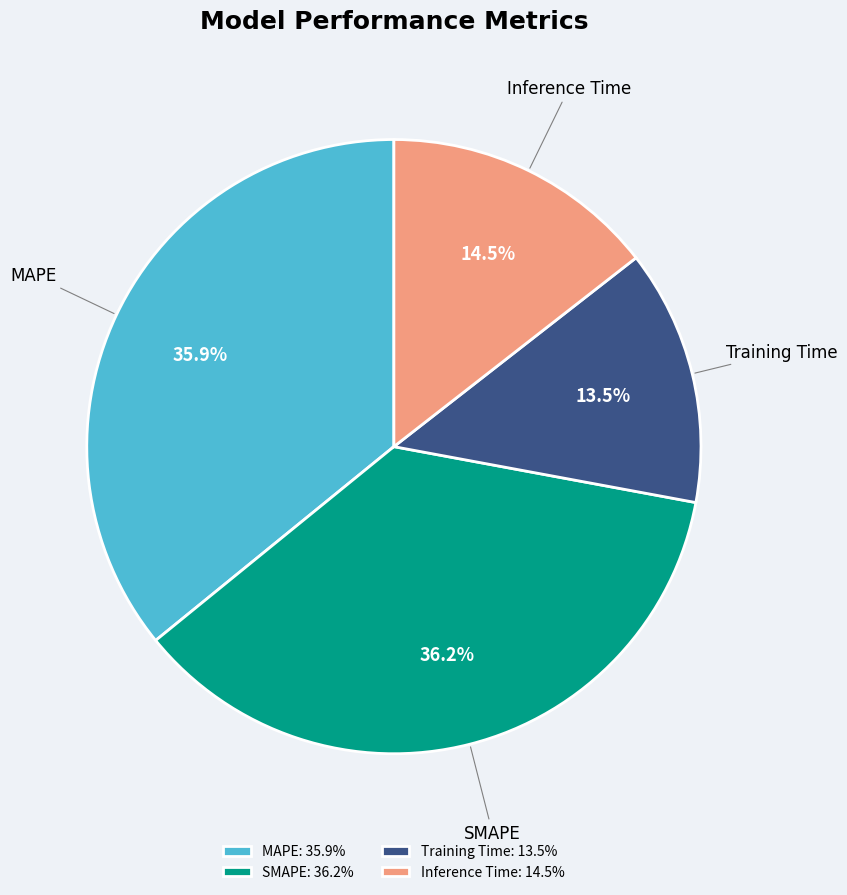

Which category has the smallest portion of the pie?

Training Time